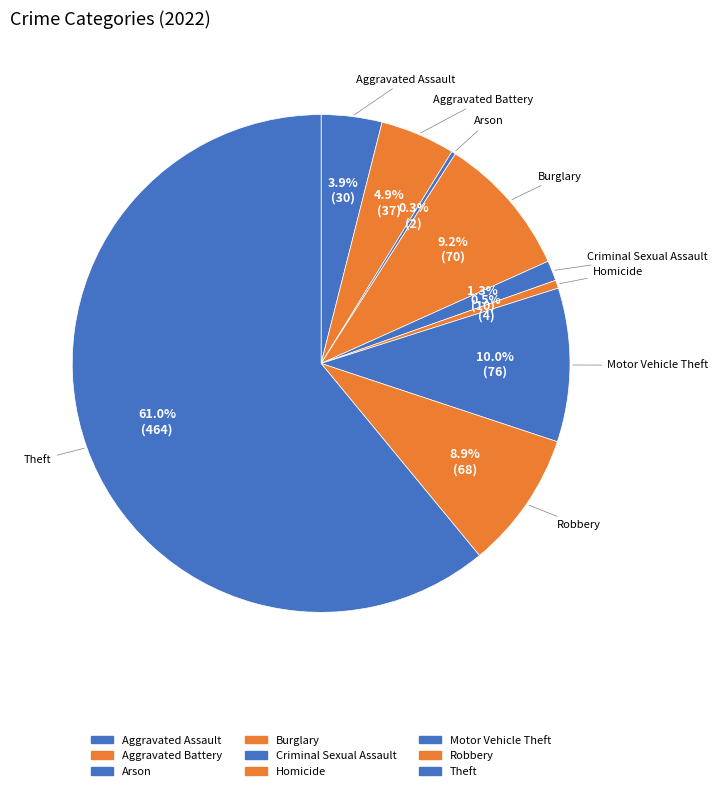

To the nearest percent, what percentage of the pie is Robbery?

9%